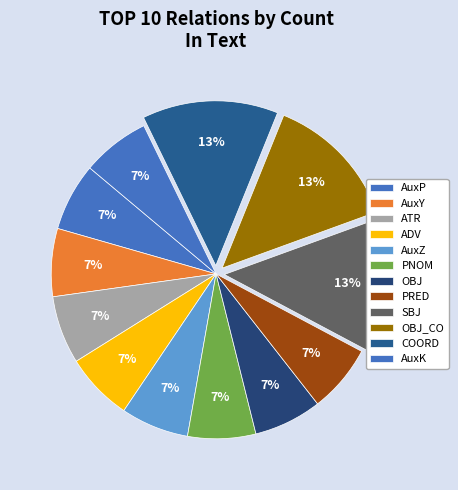

How many slices are in this pie chart?

12